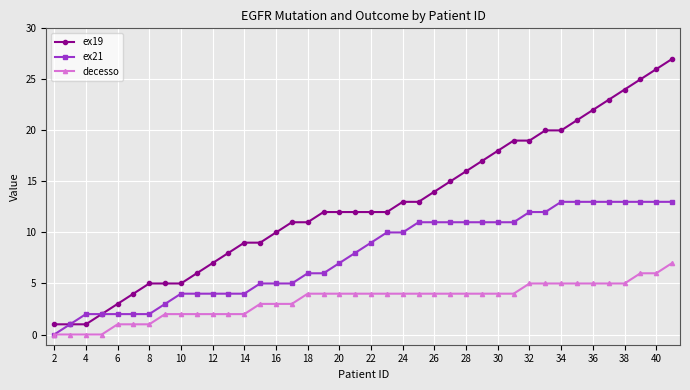

True or false: ex19 and decesso cross at least once.

False